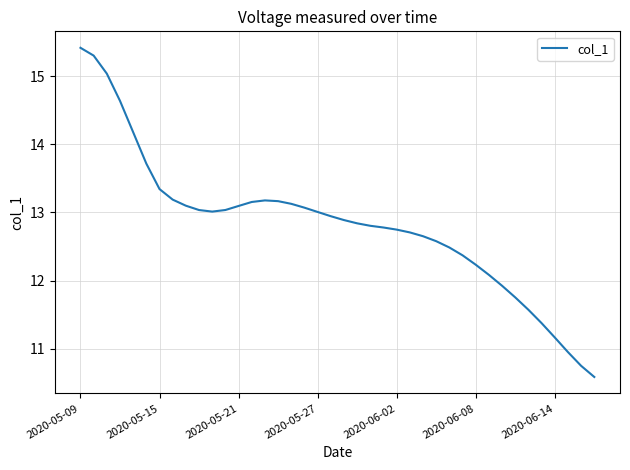

What is the difference between the maximum and minimum values?

4.8